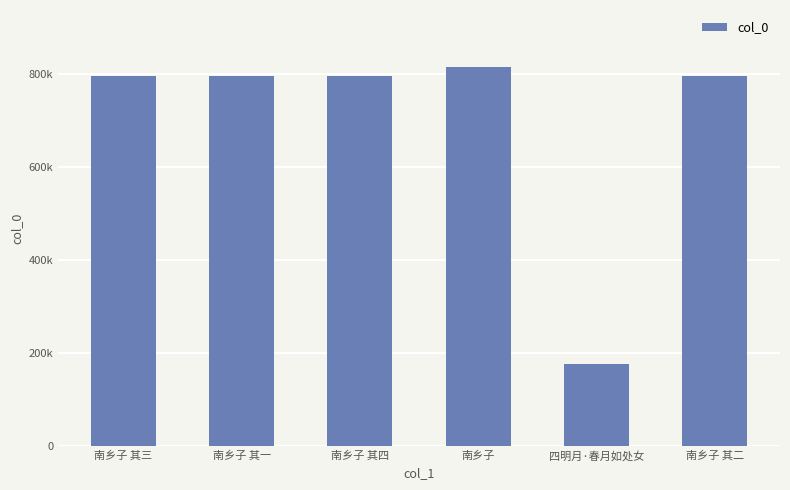

Rank the categories by value from lowest to highest.

四明月·春月如处女, 南乡子 其一, 南乡子 其二, 南乡子 其三, 南乡子 其四, 南乡子